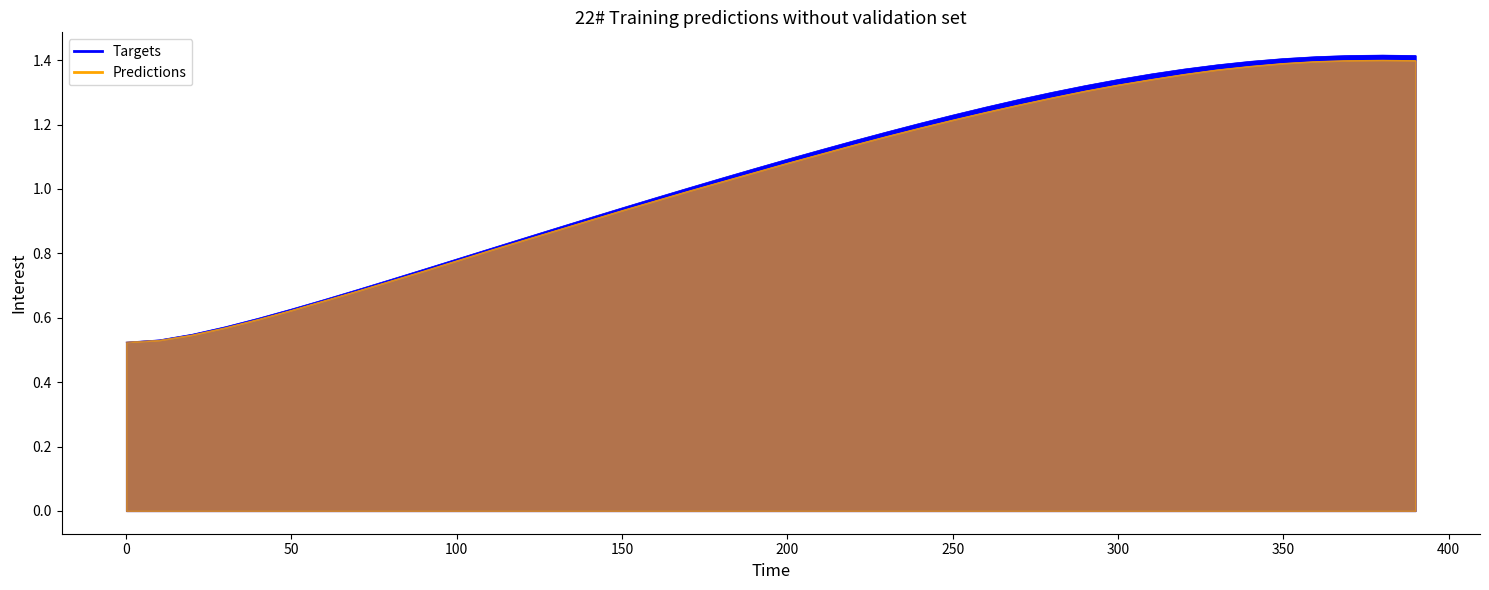

How many lines are shown in the chart?

2